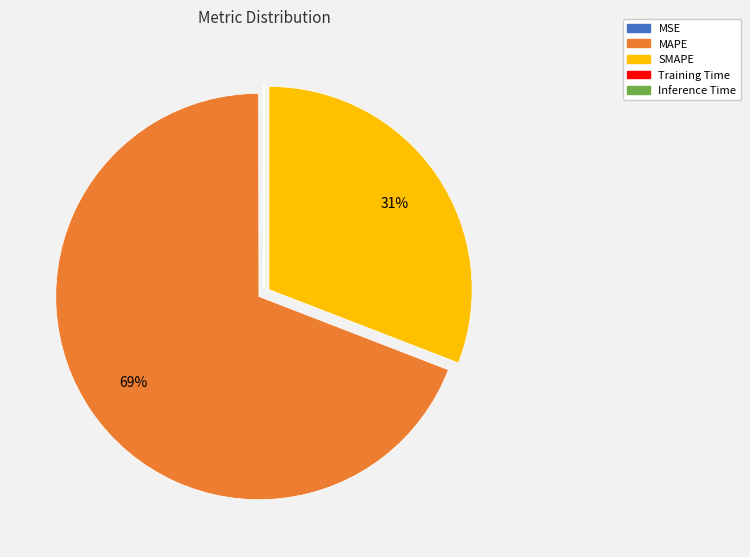

What is the largest slice in the pie chart?

MAPE